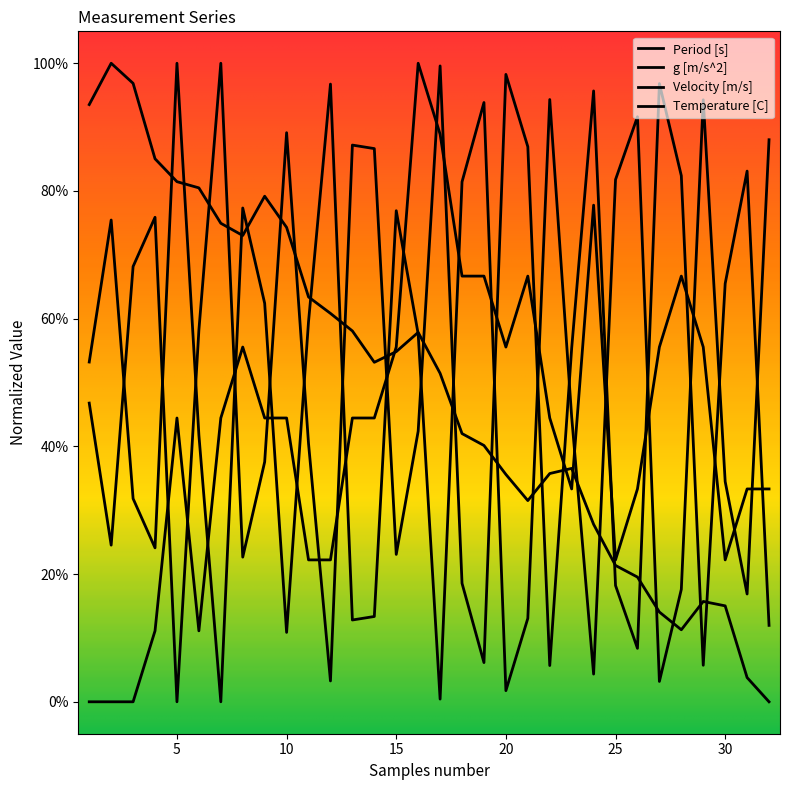

List the labels in order of g [m/s^2] value, smallest first.

5, 12, 22, 29, 19, 26, 32, 25, 18, 8, 15, 2, 9, 11, 16, 1, 23, 6, 30, 3, 4, 28, 31, 14, 21, 13, 10, 24, 27, 20, 17, 7